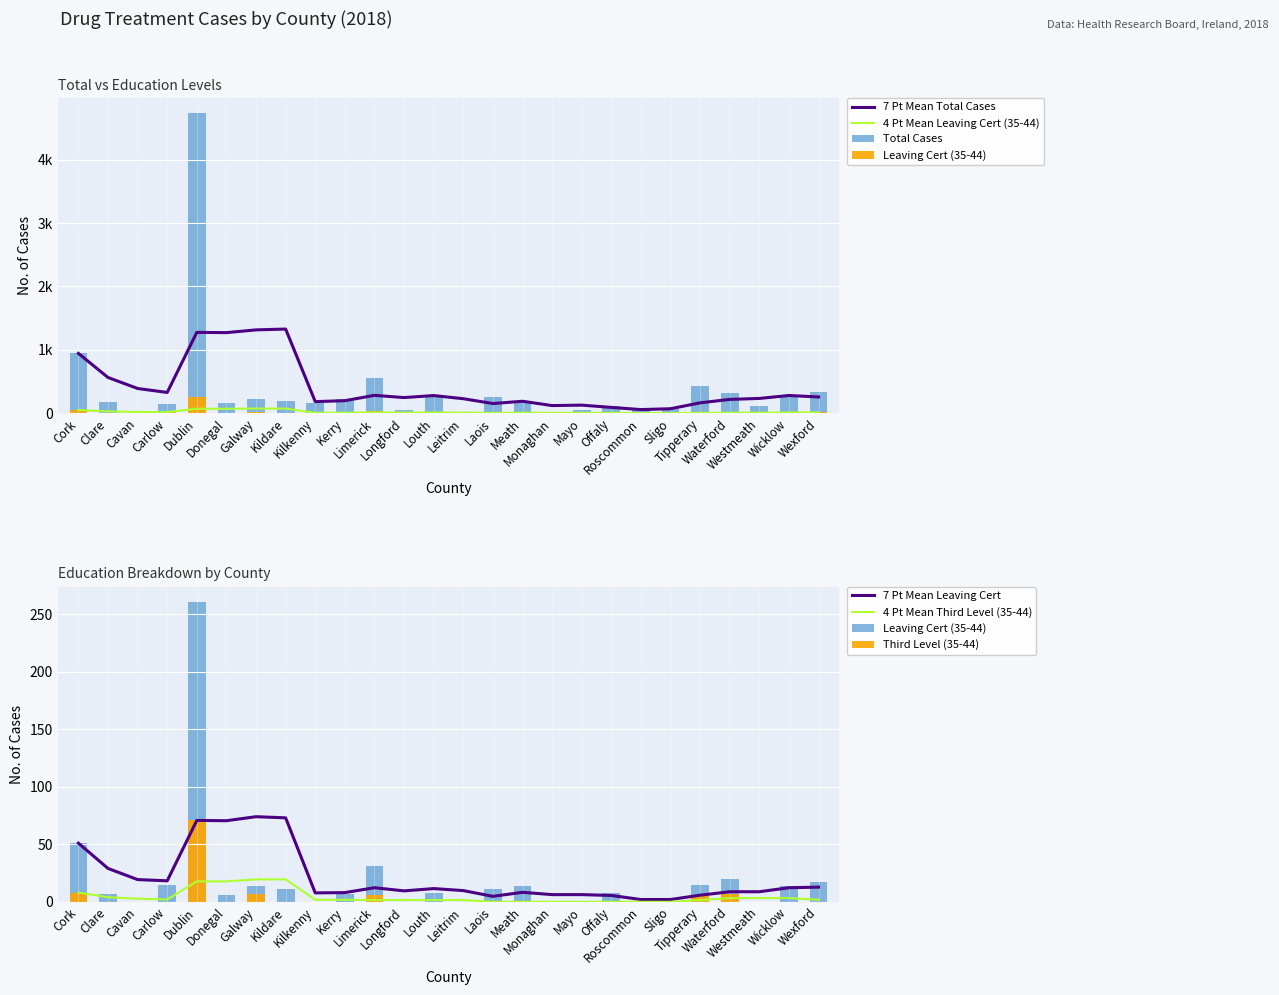

At which category is the sum across all series the highest?

Dublin